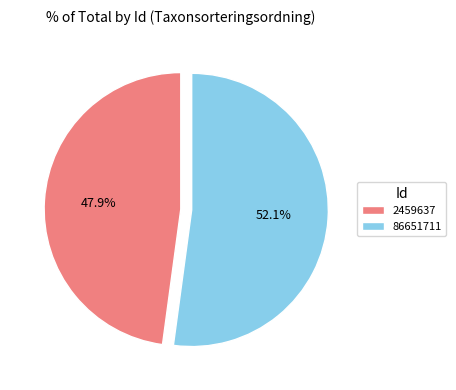

To the nearest percent, what percentage of the pie is 86651711?

52%